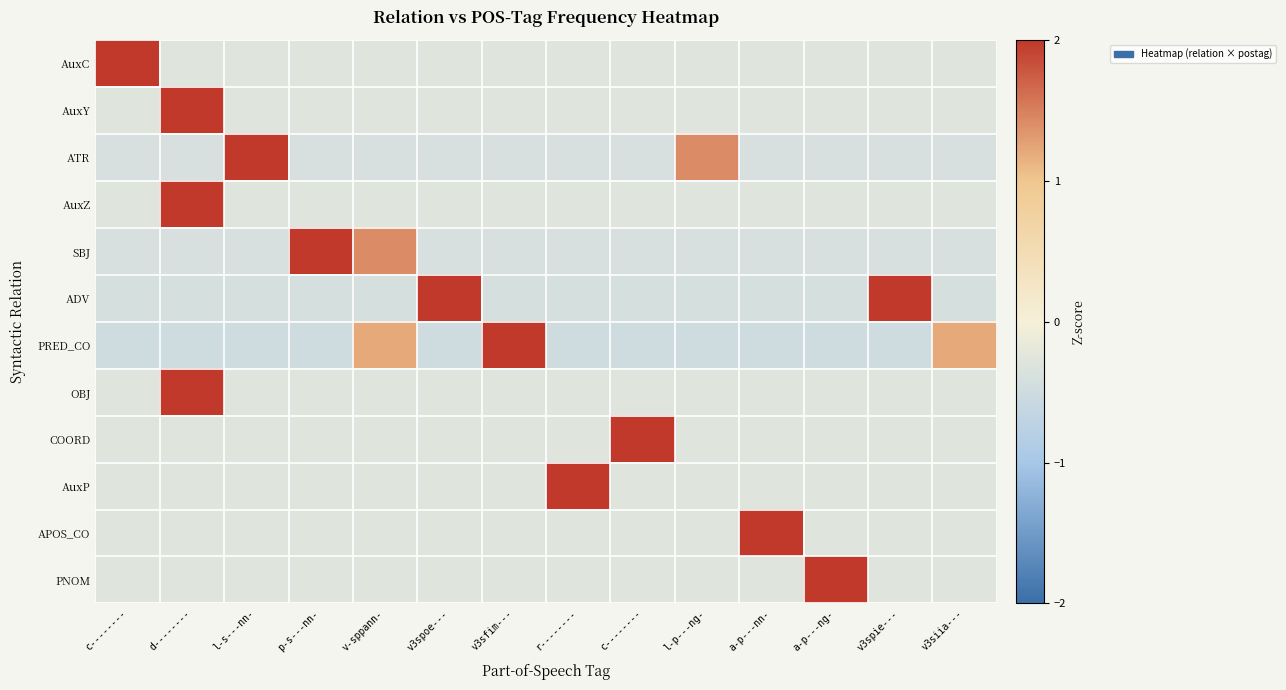

What is the greatest value displayed?

3.6